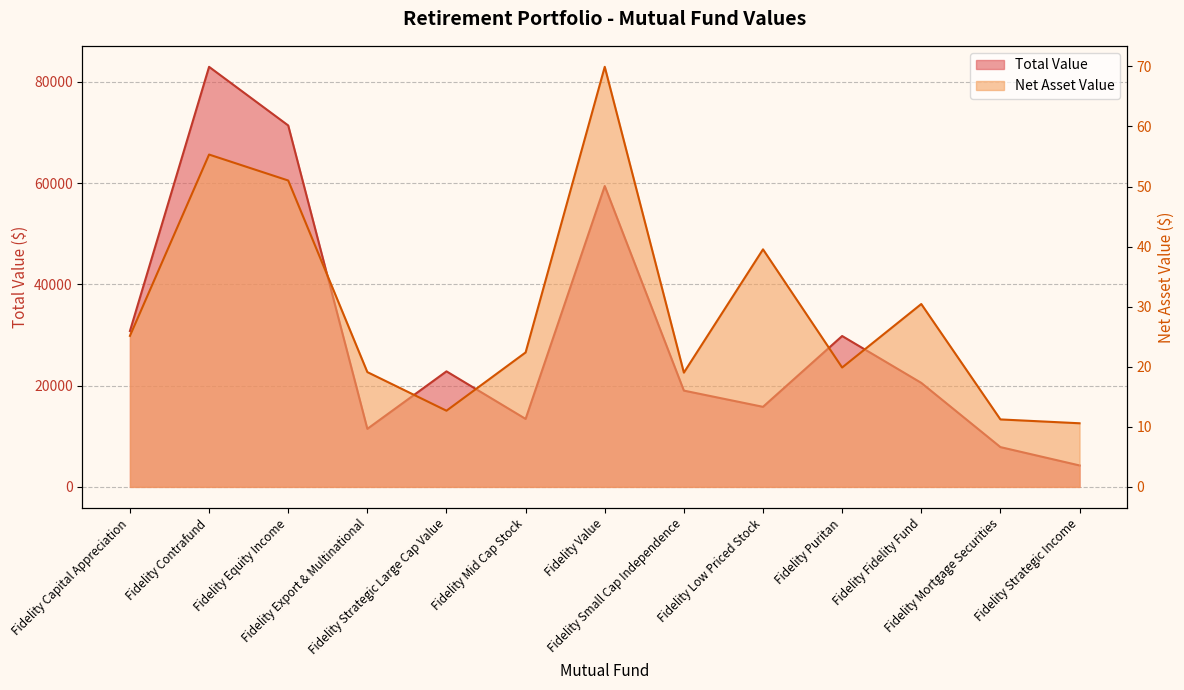

Which series has the largest total across all categories?

Total Value